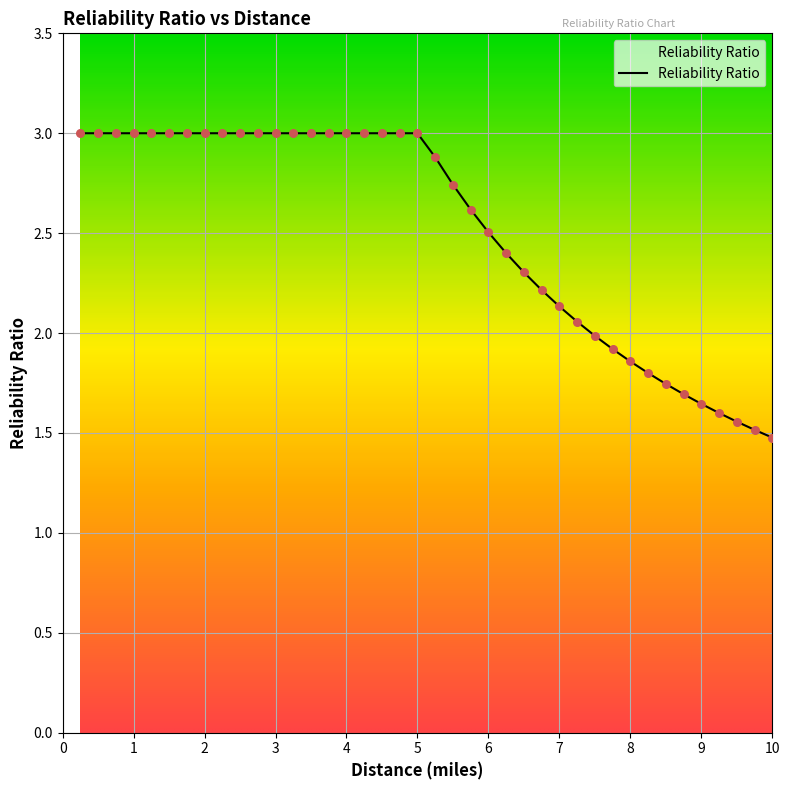

What is the smallest value displayed?

1.5